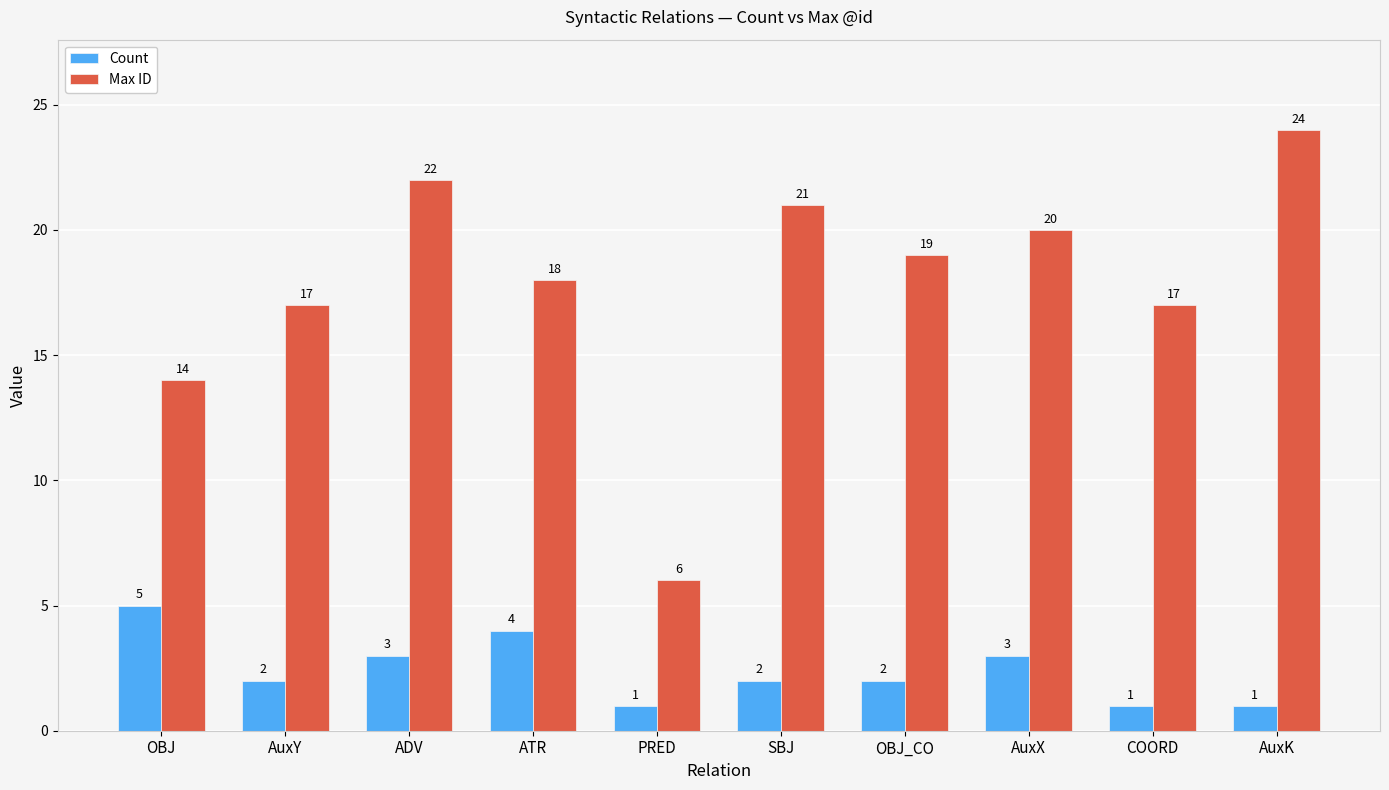

Does the chart contain stacked bars?

No